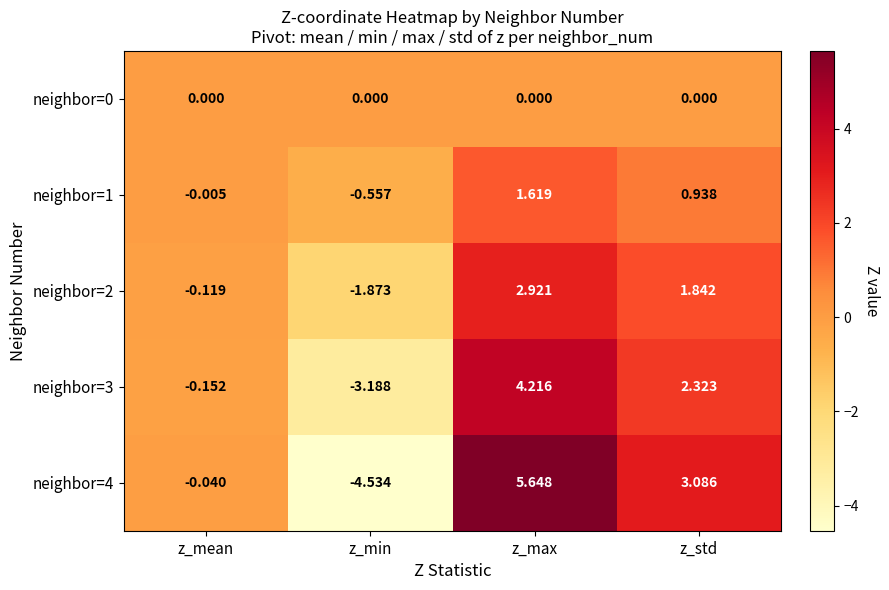

Which category has the highest value in the neighbor=3 series?

z_max